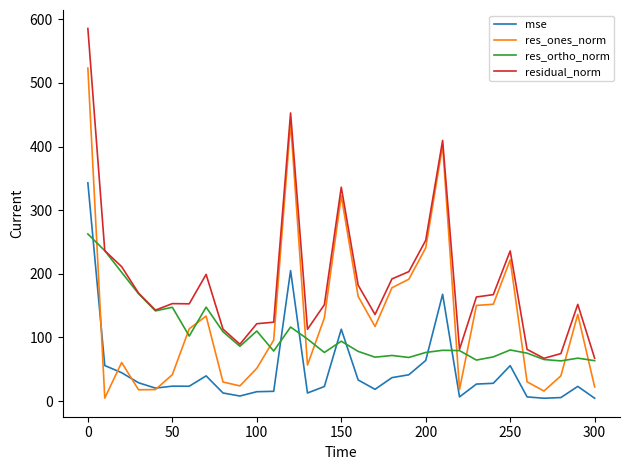

What is the maximum value shown in the chart?

585.7